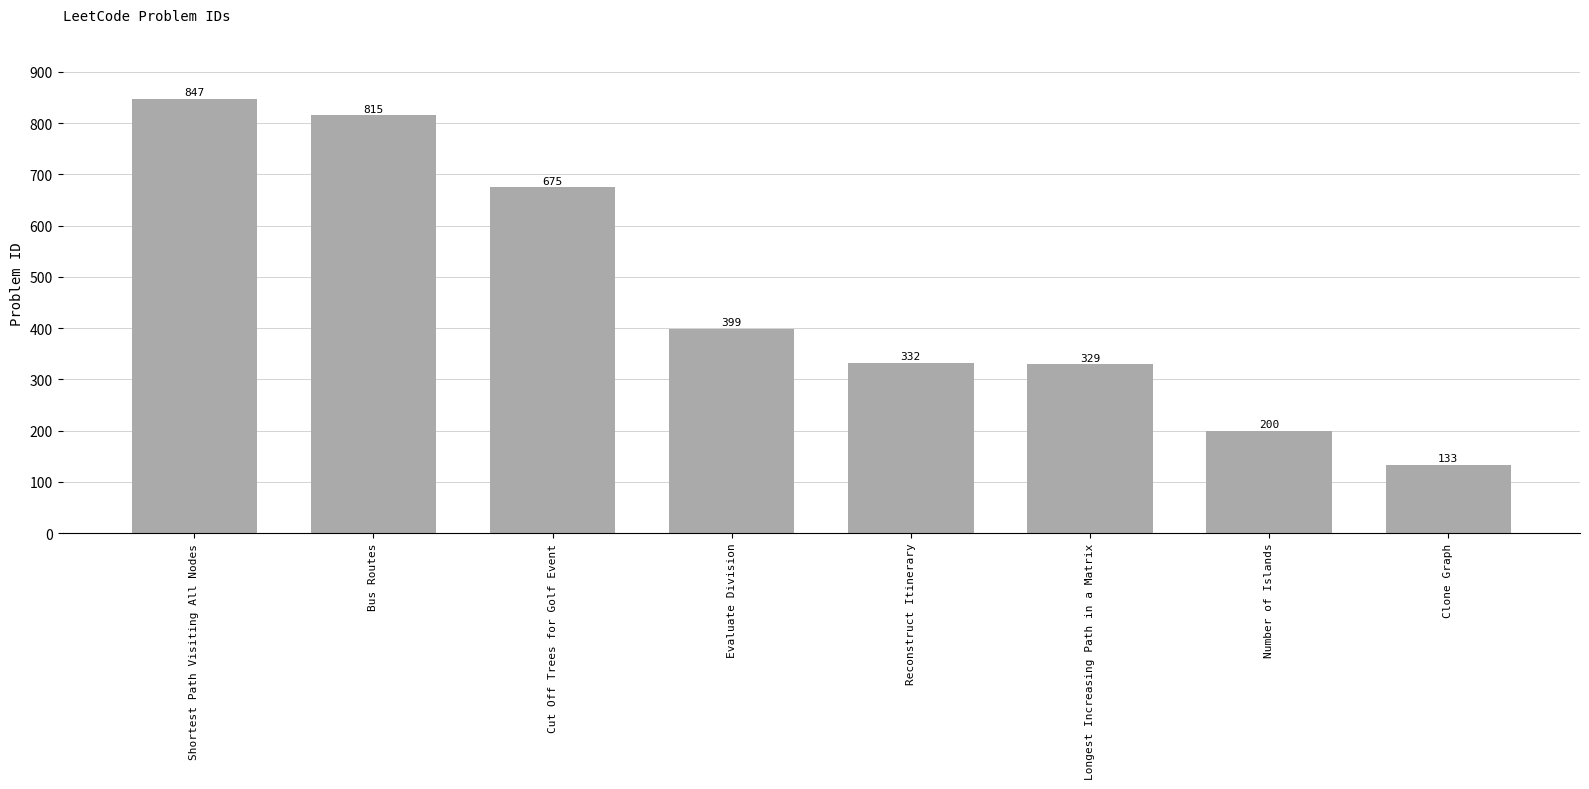

At which category does the chart reach its peak across all series?

Shortest Path Visiting All Nodes